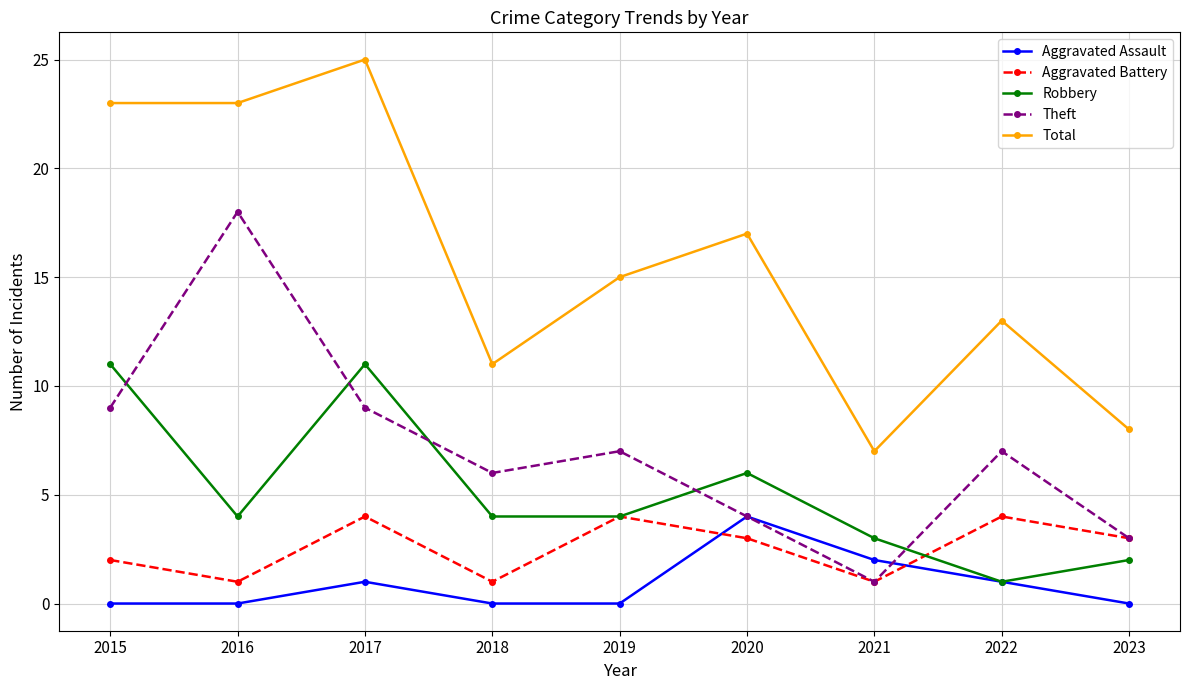

How many categories are shown in the chart?

9